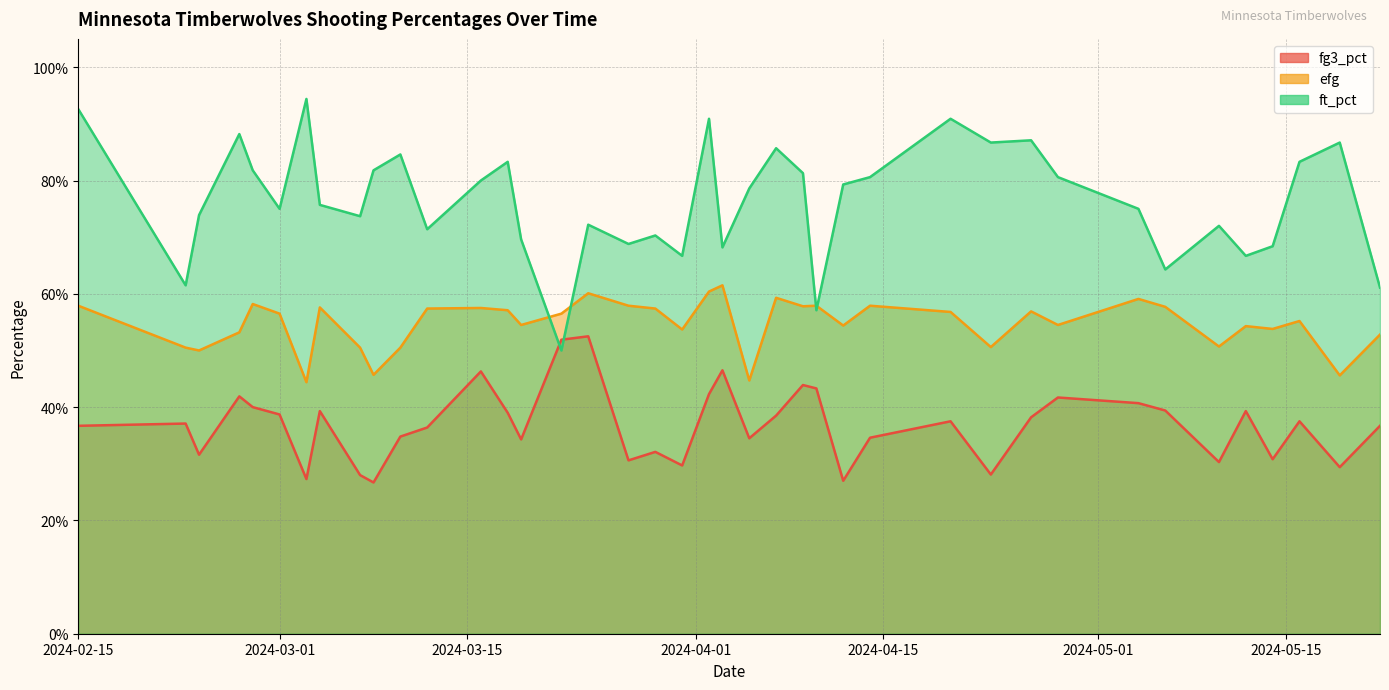

What is the spread (max minus min) of values at 22?

0.4